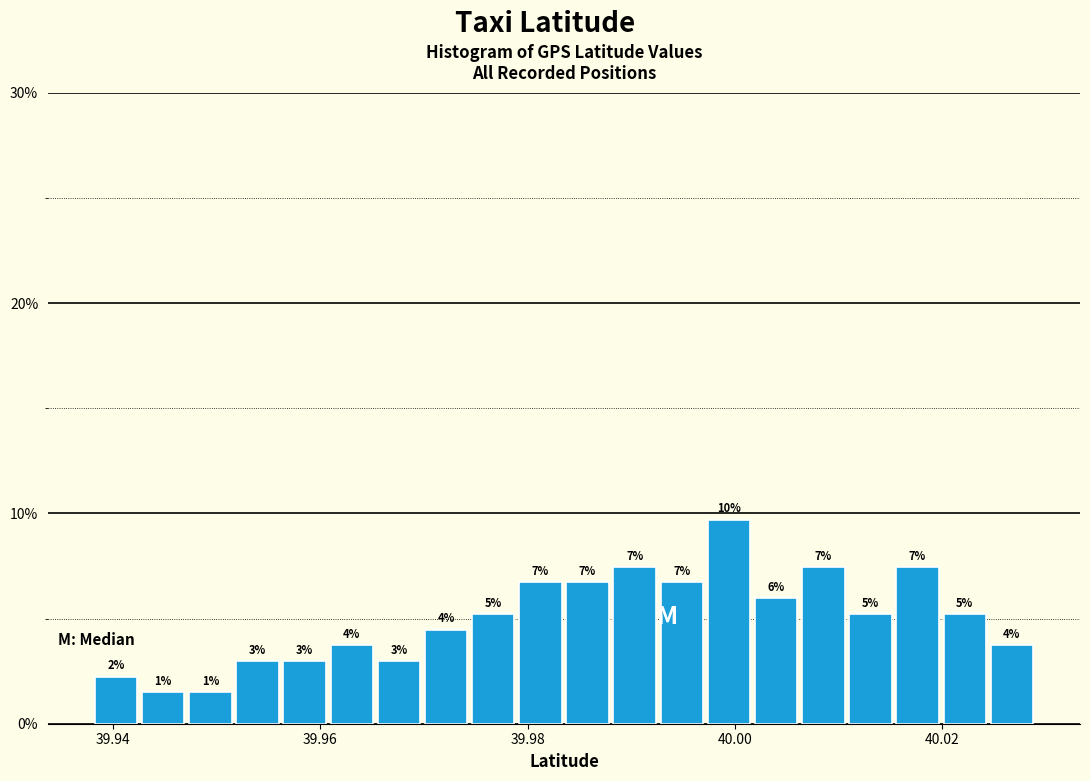

Around what value on the x-axis is the tallest bar? Give the approximate position of its centre, as read against the axis.

40.000